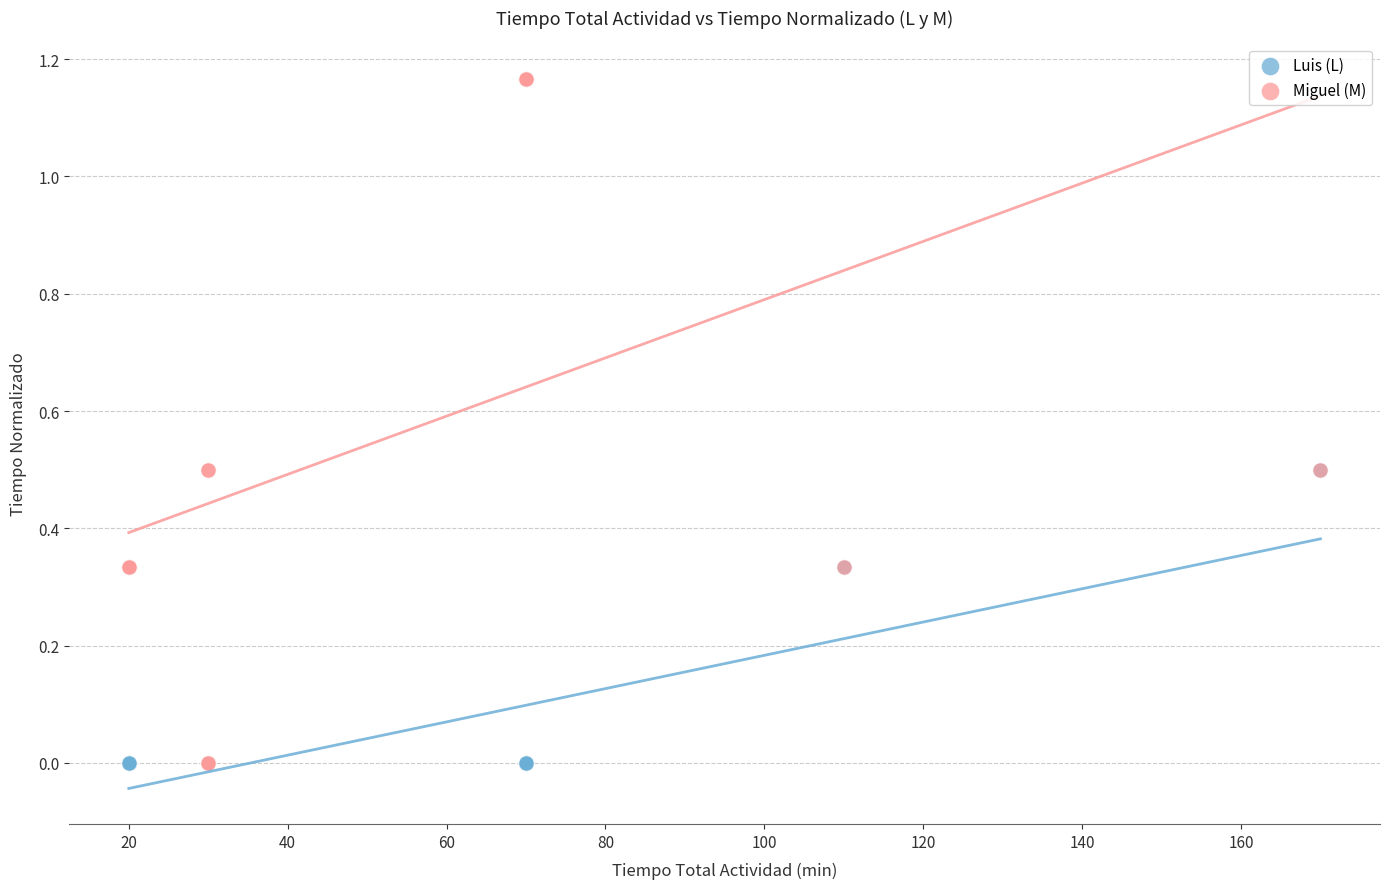

What are all the series names shown in the legend?

Luis (L), Miguel (M)